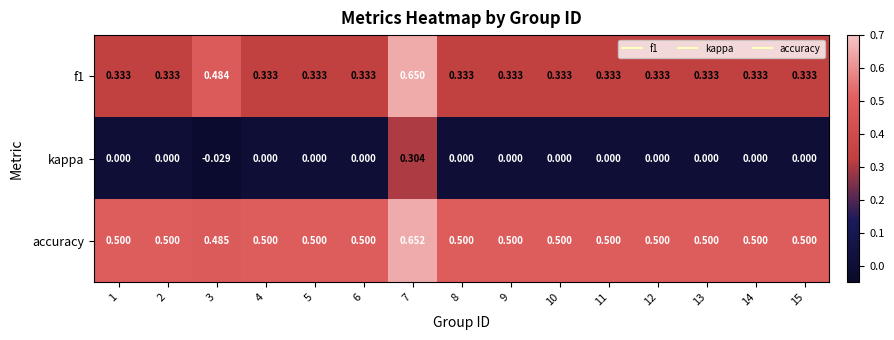

Which series has the largest total across all categories?

accuracy